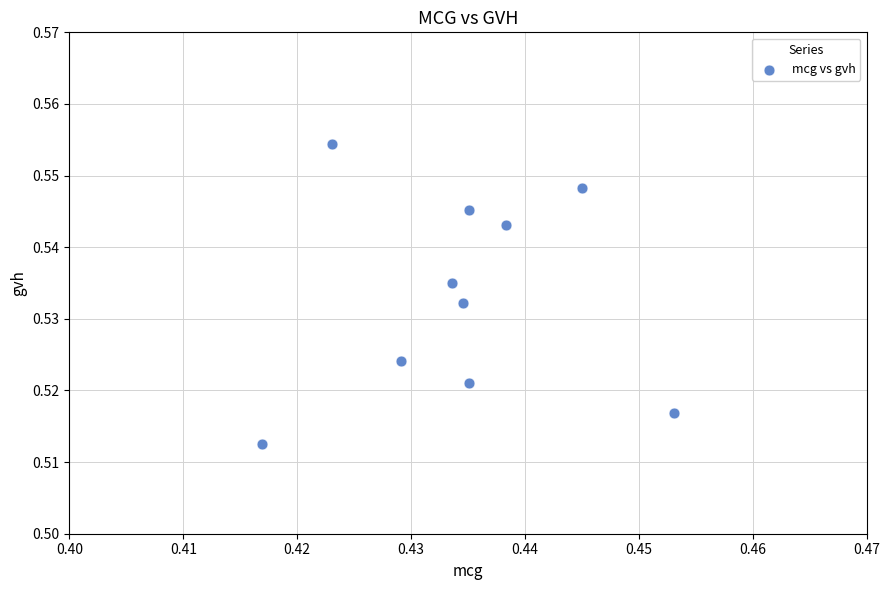

What is the average X value?

0.4